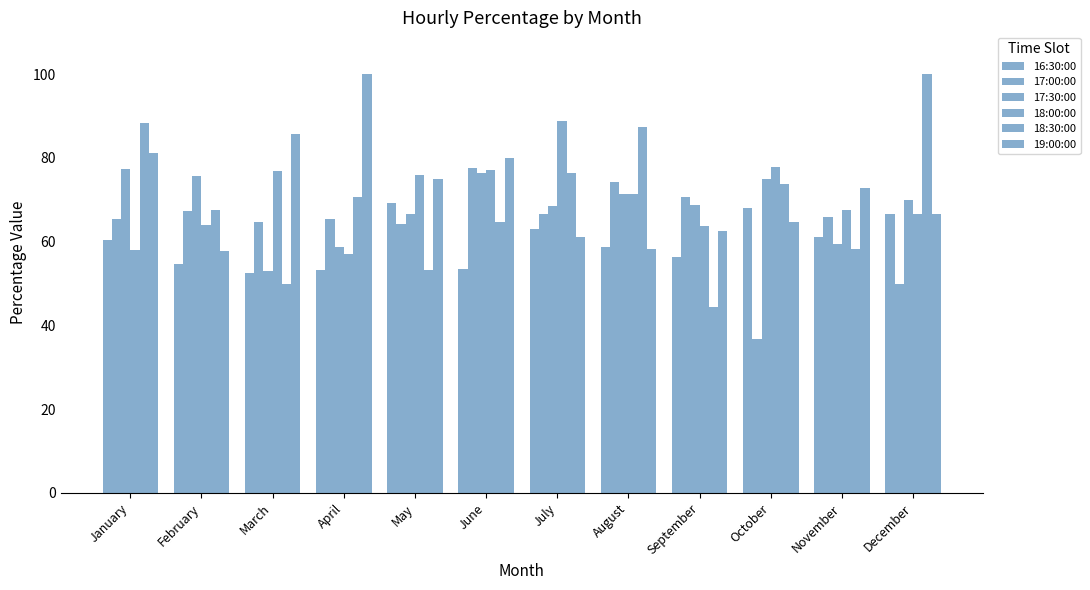

Where does the 18:00:00 series first go above 71?

March